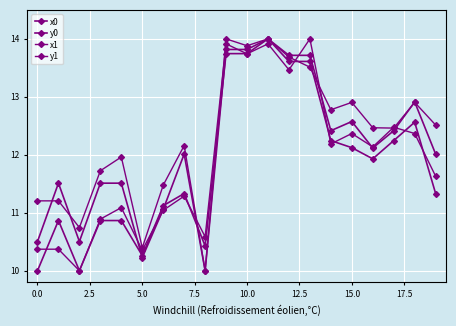

How many data points in x1 are above 12?

10